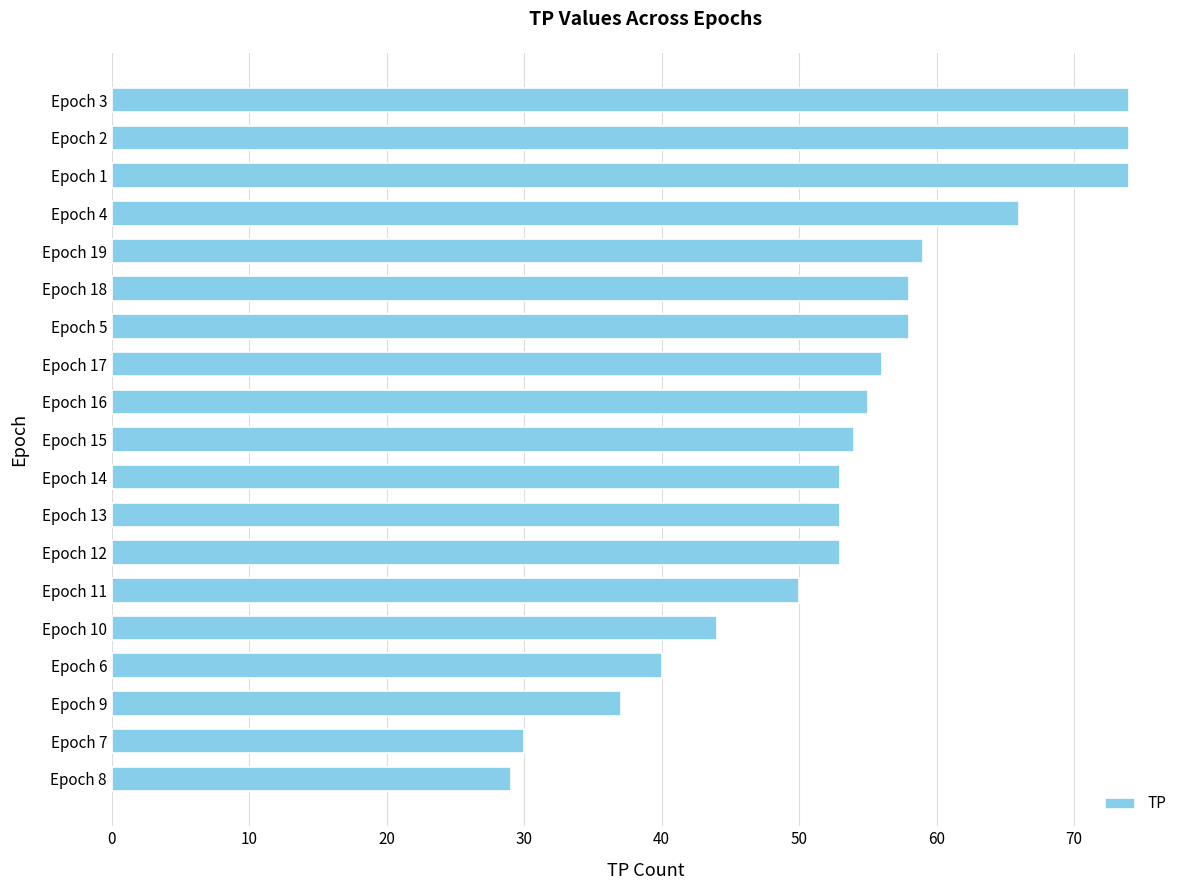

The chart shows a value of 14 at Epoch 5. True or false?

False